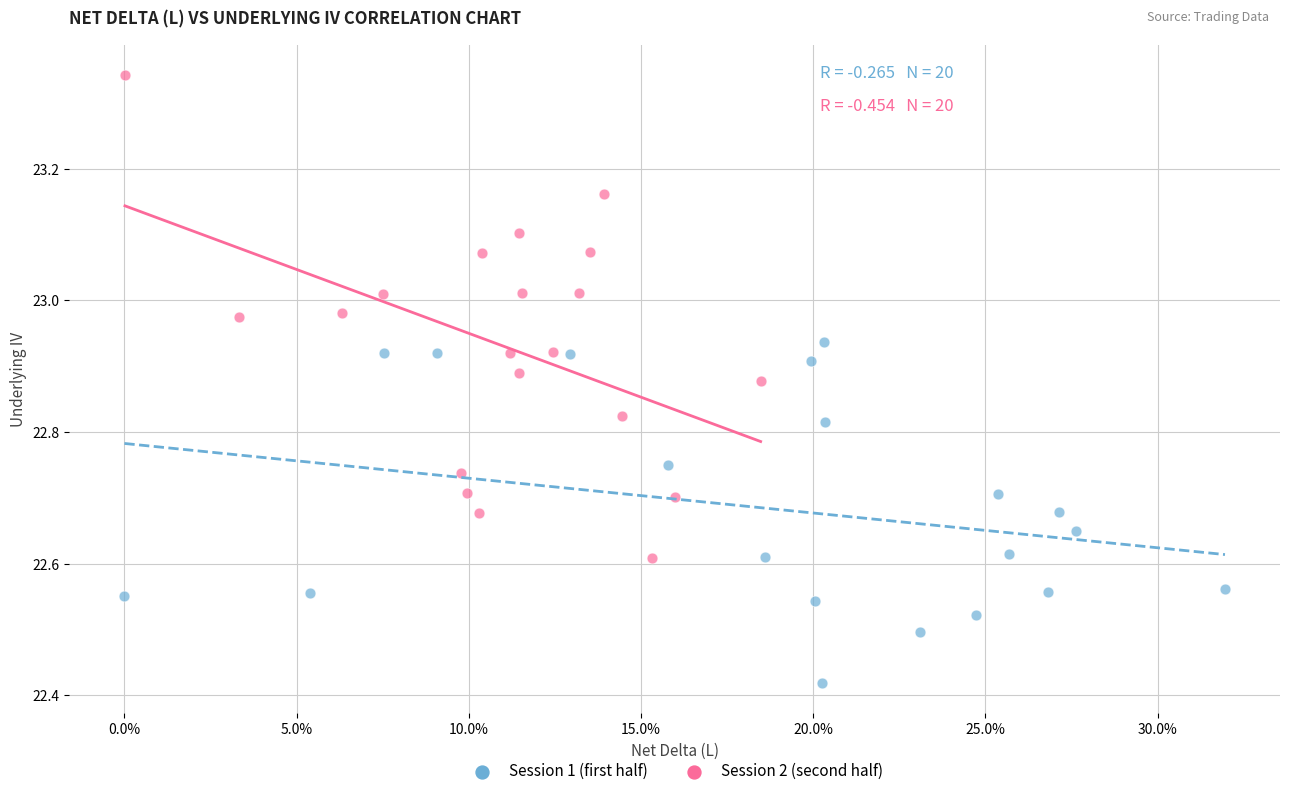

Which series contains the highest Y value?

Session 2 (second half)